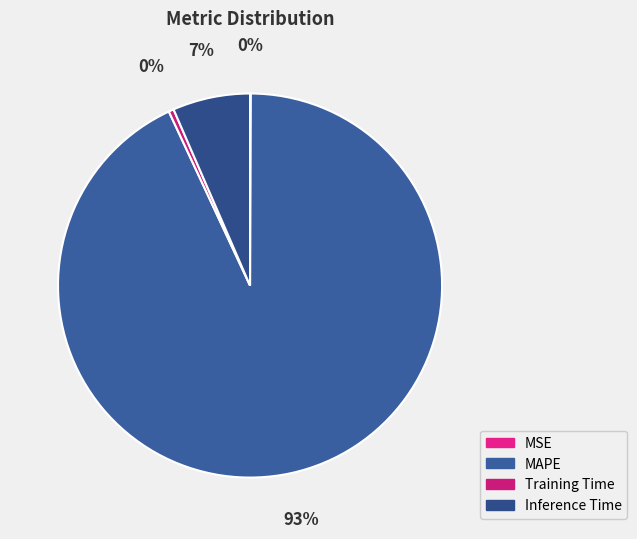

Which category has the biggest portion of the pie?

MAPE